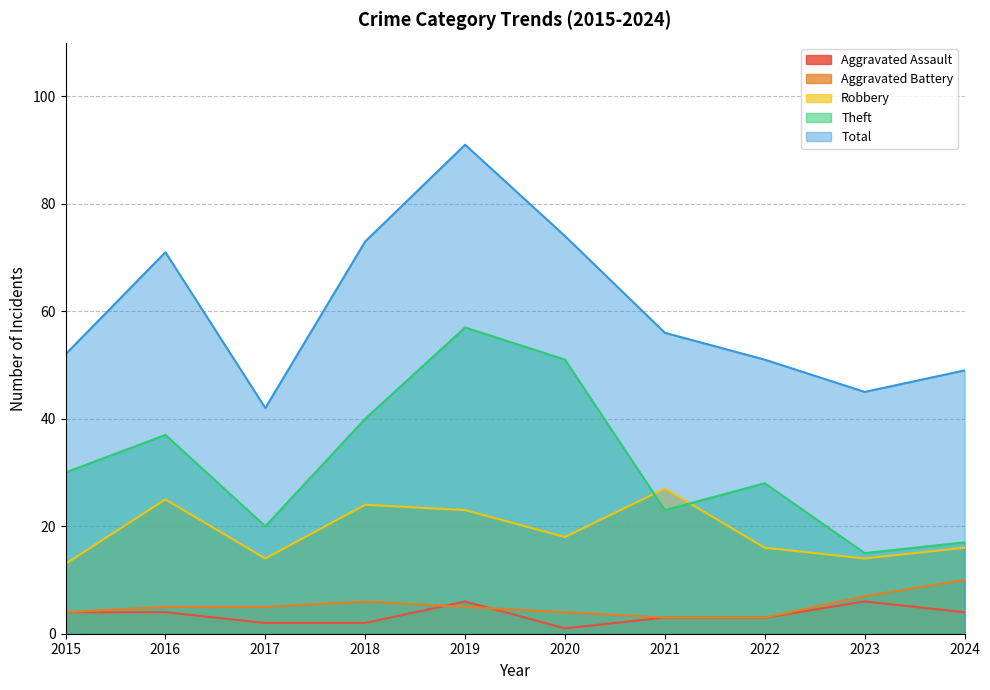

Count the number of categories in the chart.

10